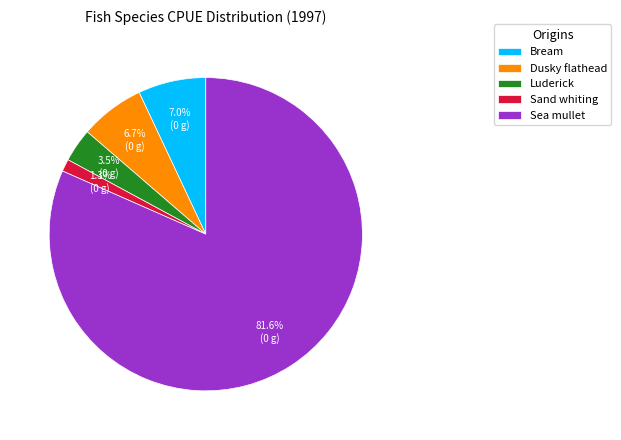

Combined, do Luderick and Dusky flathead account for over 50%?

No